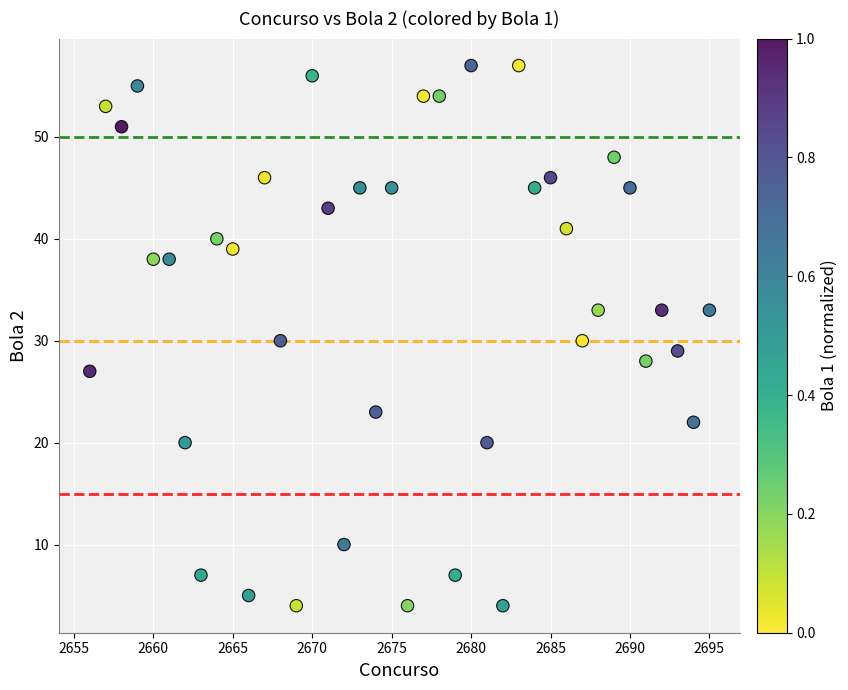

What is the range of X values (max minus min)?

39